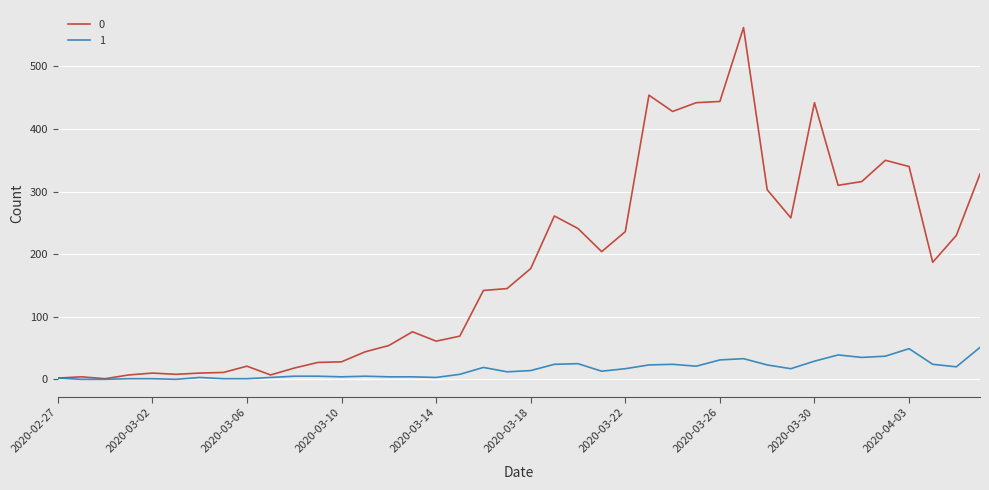

Rank the series by their average value, from highest to lowest.

0, 1